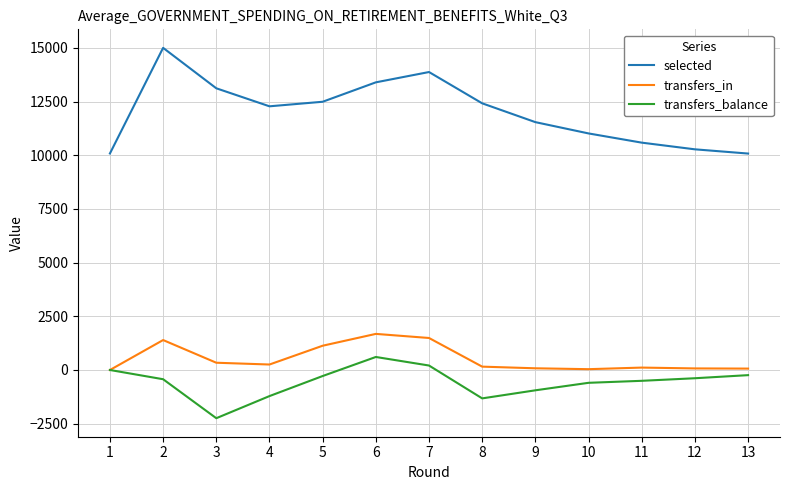

List the series in order of their peak value, lowest first.

transfers_balance, transfers_in, selected